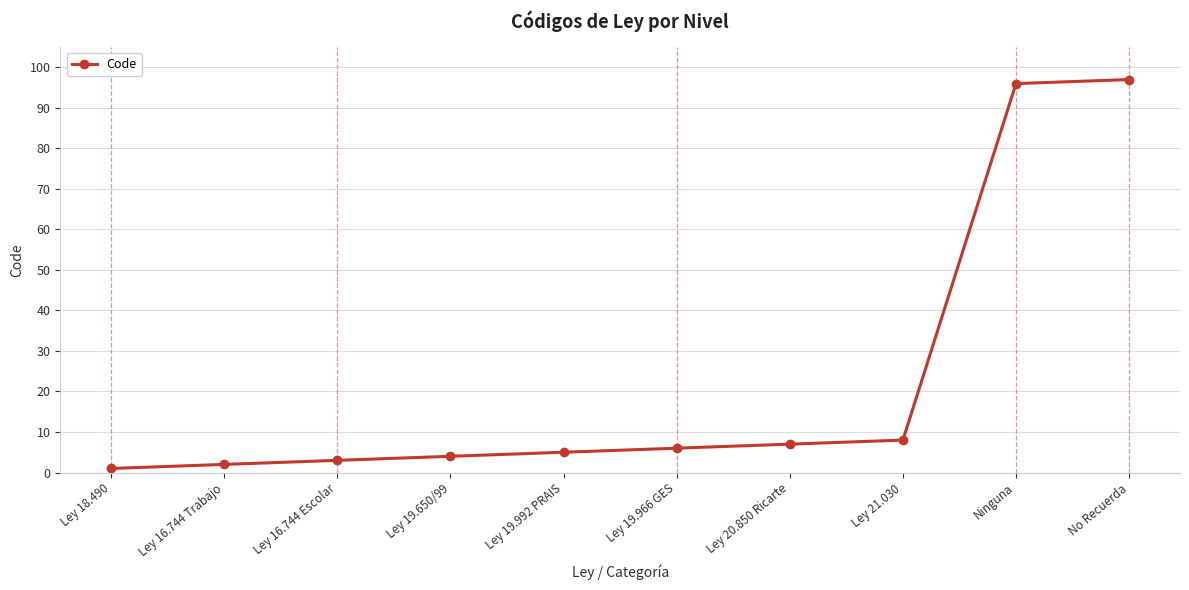

Which category has the highest value across all series?

No Recuerda